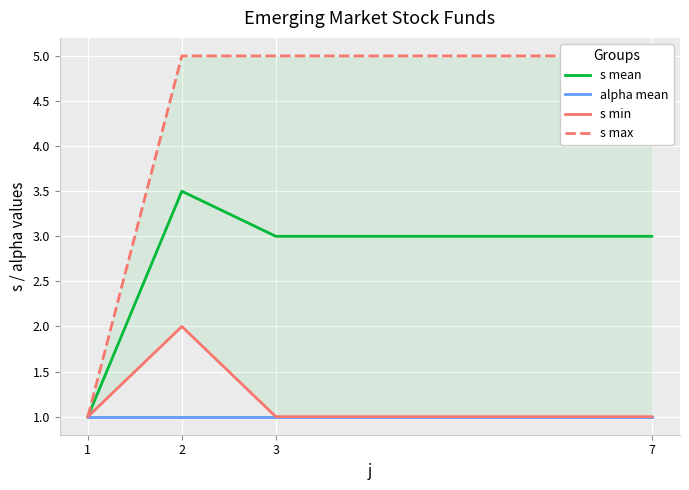

Which category has the lowest value across all series?

1